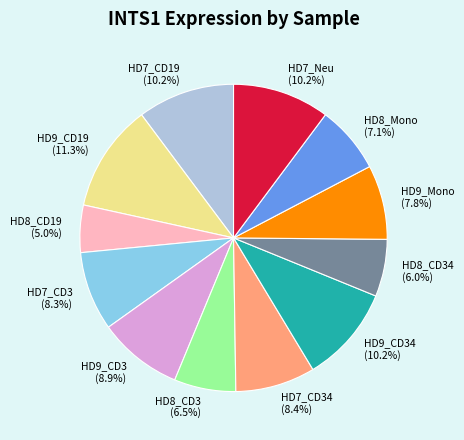

Is HD9_CD34 the majority of the pie?

No